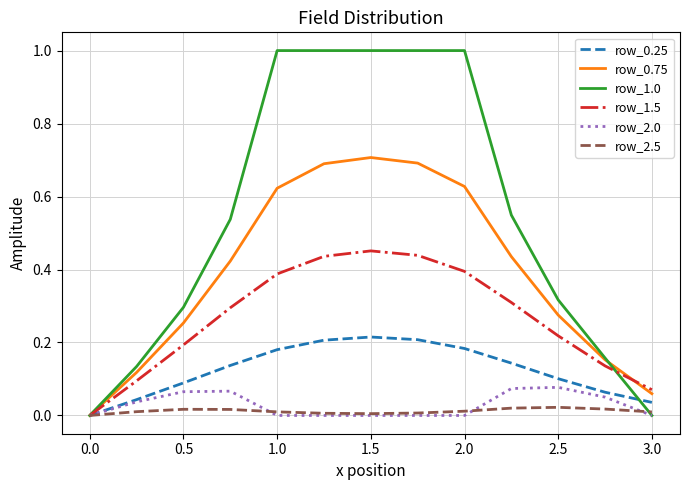

Which series has the widest spread of values?

row_1.0